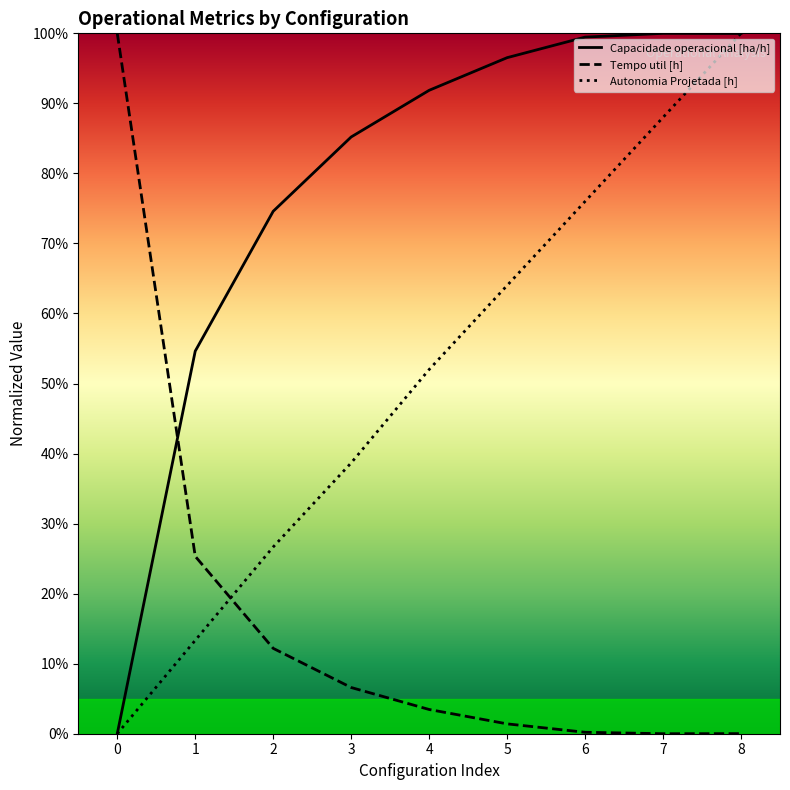

List the series in order of their overall mean, lowest first.

Tempo util [h], Autonomia Projetada [h], Capacidade operacional [ha/h]